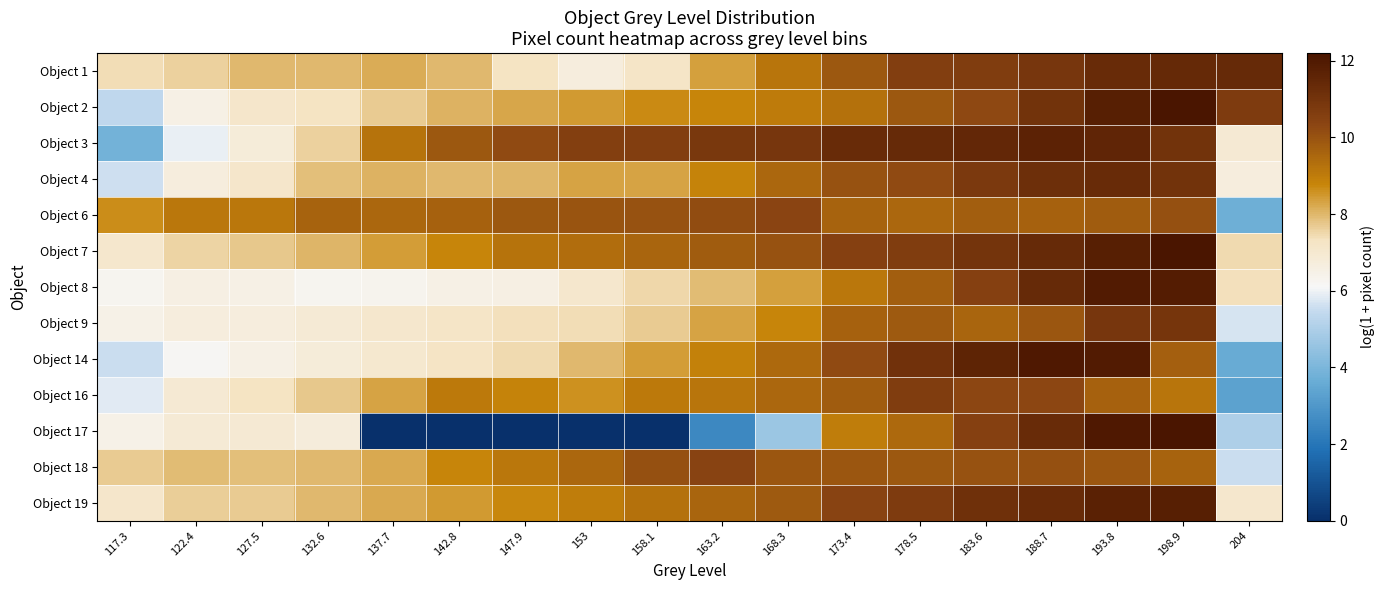

Which has a higher value, 168.3 or 173.4?

173.4